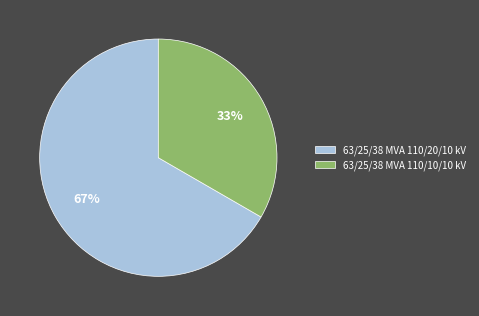

The 63/25/38 MVA 110/10/10 kV slice represents 33% of the pie. True or false?

True